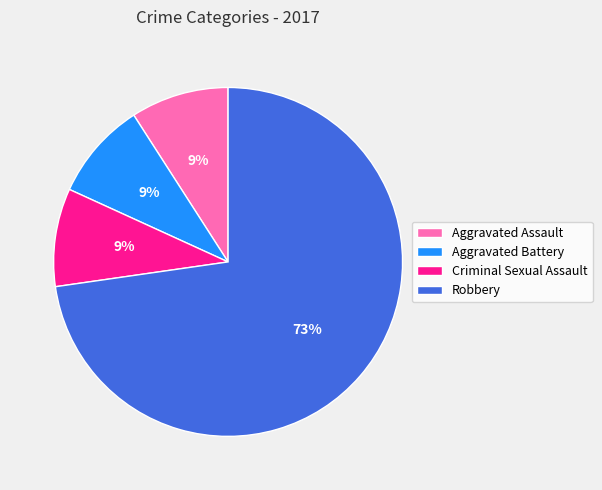

To the nearest percent, what percentage of the pie is Aggravated Battery?

9%